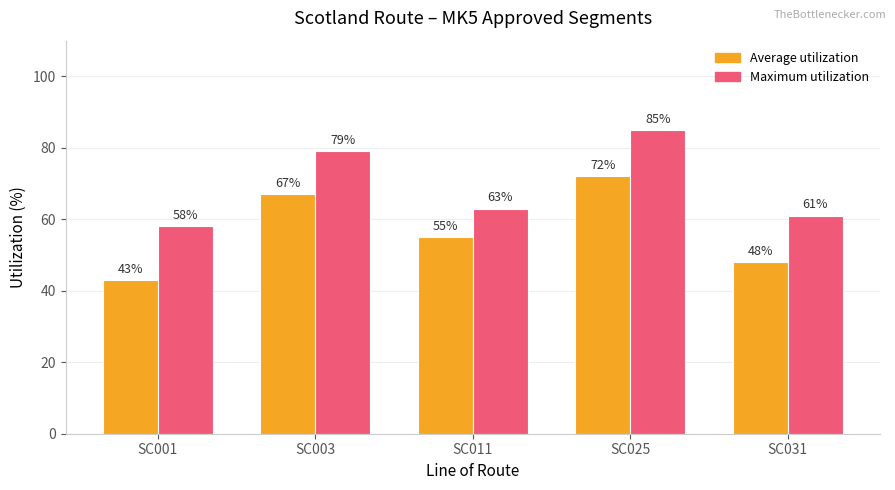

The Average utilization series shows 72 at SC025. True or false?

True